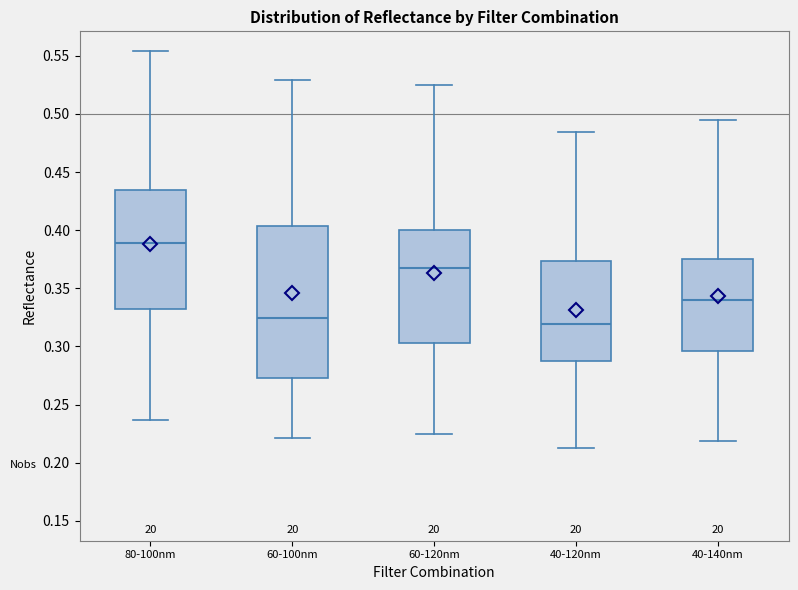

Reading left to right, read every box against the y-axis: the position of its median line, the range the box covers, and the ends of its whiskers. The values are not printed on the chart, so give them approximately, as read against the axis.

80-100nm: median 0.390, box 0.330 to 0.435, whiskers 0.235 to 0.555
60-100nm: median 0.325, box 0.275 to 0.405, whiskers 0.220 to 0.530
60-120nm: median 0.365, box 0.305 to 0.400, whiskers 0.225 to 0.525
40-120nm: median 0.320, box 0.290 to 0.375, whiskers 0.215 to 0.485
40-140nm: median 0.340, box 0.295 to 0.375, whiskers 0.220 to 0.495